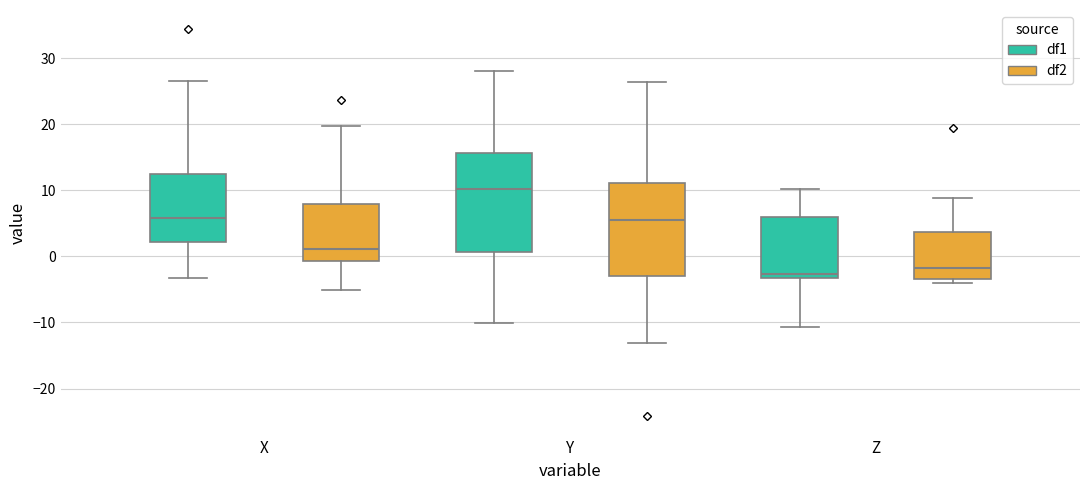

Reading left to right, transcribe this box plot: for each box, give where its median line is, the range the box spans, and where its two whiskers end, as read against the y-axis. The values are not printed on the chart, so give them approximately, as read against the axis.

X (df1): median 6, box 2 to 12, whiskers -3 to 26
X (df2): median 1, box -1 to 8, whiskers -5 to 20
Y (df1): median 10, box 1 to 16, whiskers -10 to 28
Y (df2): median 5, box -3 to 11, whiskers -13 to 26
Z (df1): median -3 (just above the box's lower edge), box -3 to 6, whiskers -11 to 10
Z (df2): median -2, box -3 to 4, whiskers -4 to 9